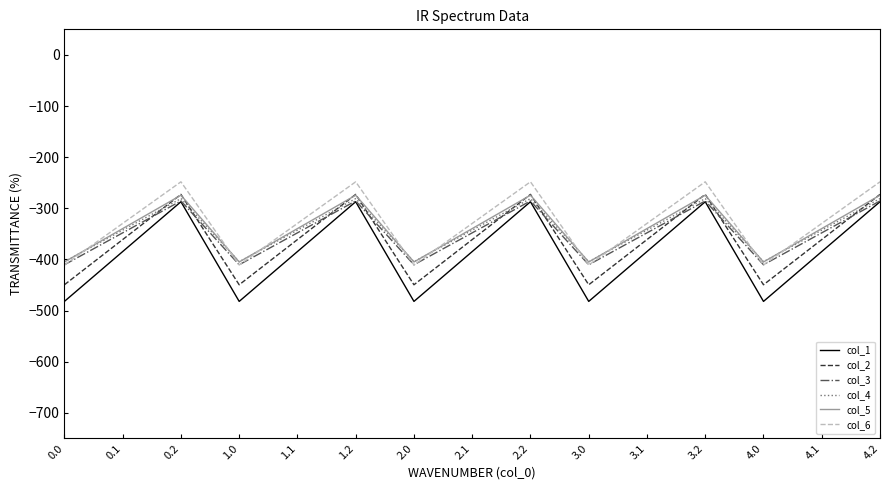

Is the value of col_1 at 3.1 greater than the value of col_6 at 2.2?

No